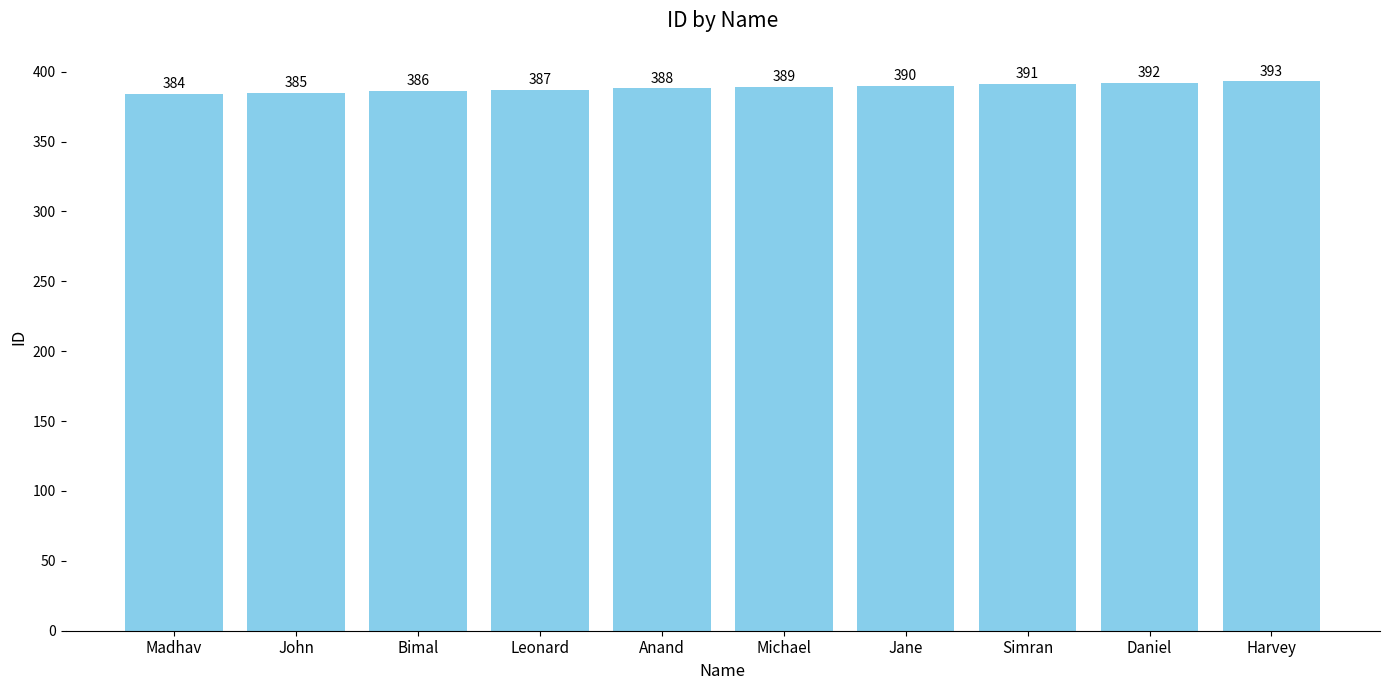

Approximately how many times larger is the value at Anand compared to Madhav?

1.0